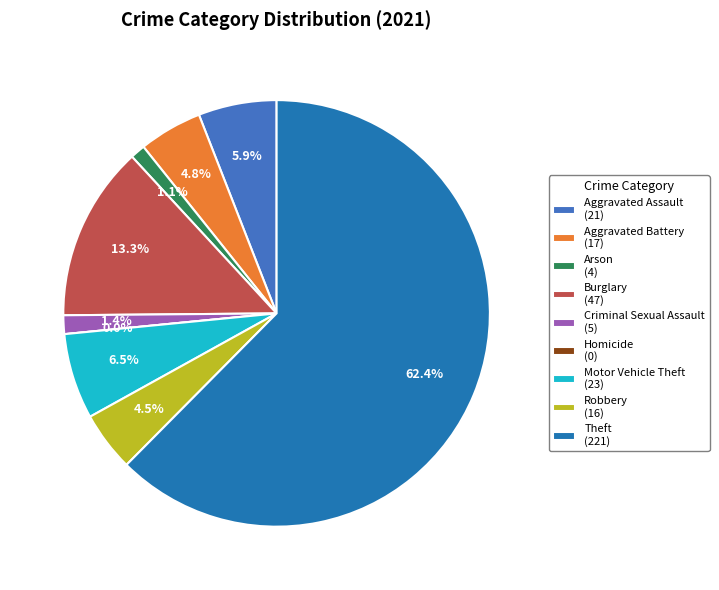

The Burglary slice represents 13% of the pie. True or false?

True